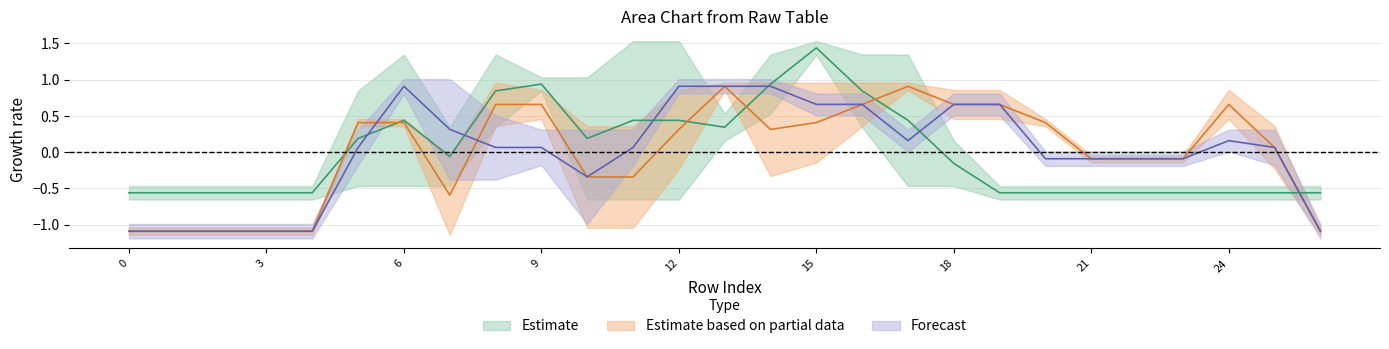

Which has a higher value, 11 or 2?

11